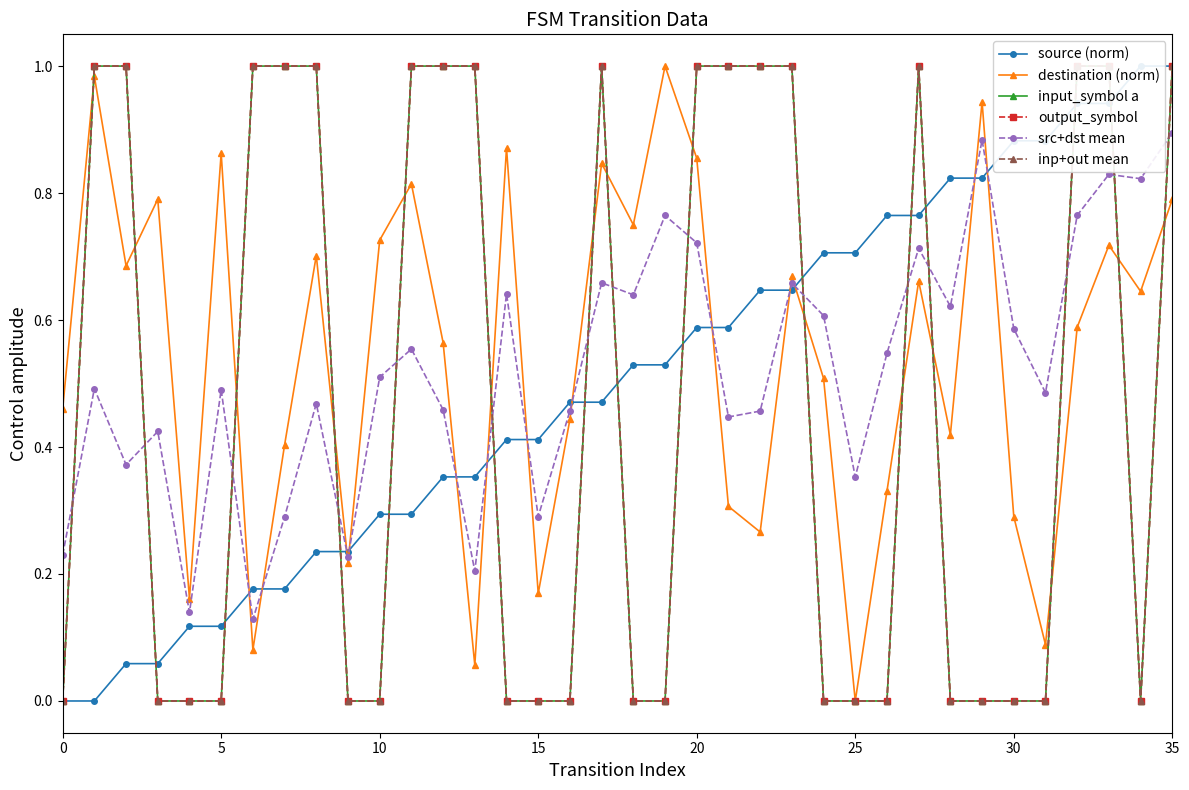

List the series in order of their peak value, highest first.

source (norm), destination (norm), input_symbol a, output_symbol, inp+out mean, src+dst mean